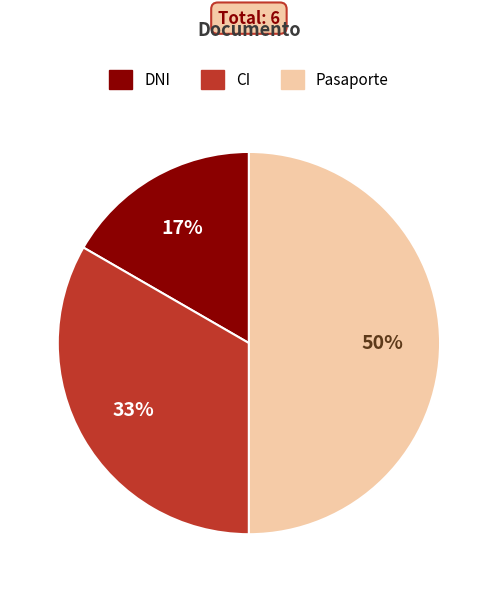

Is the sum of DNI and Pasaporte greater than half?

Yes